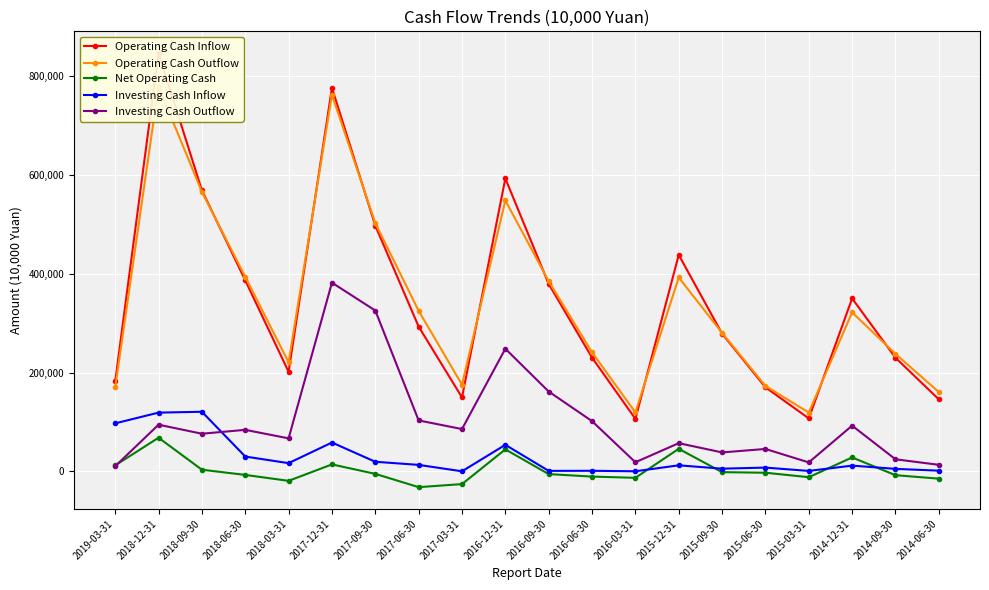

Reading left to right, what are all the values shown in this chart?

Operating Cash Inflow: 2019-03-31=181973	2018-12-31=846842	2018-09-30=568881	2018-06-30=386673	2018-03-31=201514	2017-12-31=776355	2017-09-30=497432	2017-06-30=293035	2017-03-31=149686	2016-12-31=592916	2016-09-30=379400	2016-06-30=230276	2016-03-31=106242	2015-12-31=438149	2015-09-30=278716	2015-06-30=170213	2015-03-31=107207	2014-12-31=350002	2014-09-30=230027	2014-06-30=145746
Operating Cash Outflow: 2019-03-31=169911	2018-12-31=778766	2018-09-30=565558	2018-06-30=393887	2018-03-31=220740	2017-12-31=762280	2017-09-30=502522	2017-06-30=325010	2017-03-31=175485	2016-12-31=548401	2016-09-30=384935	2016-06-30=240884	2016-03-31=119320	2015-12-31=392545	2015-09-30=280309	2015-06-30=173002	2015-03-31=119041	2014-12-31=321854	2014-09-30=237796	2014-06-30=160519
Net Operating Cash: 2019-03-31=12062	2018-12-31=68075	2018-09-30=3323	2018-06-30=-7214	2018-03-31=-19226	2017-12-31=14075	2017-09-30=-5090	2017-06-30=-31975	2017-03-31=-25799	2016-12-31=44515	2016-09-30=-5534	2016-06-30=-10608	2016-03-31=-13079	2015-12-31=45604	2015-09-30=-1593	2015-06-30=-2788	2015-03-31=-11834	2014-12-31=28147	2014-09-30=-7769	2014-06-30=-14773
Investing Cash Inflow: 2019-03-31=97179	2018-12-31=118924	2018-09-30=120629	2018-06-30=29961	2018-03-31=16609	2017-12-31=58388	2017-09-30=19394	2017-06-30=13103	2017-03-31=108	2016-12-31=53701	2016-09-30=972	2016-06-30=1151	2016-03-31=151	2015-12-31=12219	2015-09-30=5428	2015-06-30=7603	2015-03-31=868	2014-12-31=11619	2014-09-30=5045	2014-06-30=1394
Investing Cash Outflow: 2019-03-31=10438	2018-12-31=94471	2018-09-30=76171	2018-06-30=84020	2018-03-31=66810	2017-12-31=382002	2017-09-30=325536	2017-06-30=103116	2017-03-31=85609	2016-12-31=248202	2016-09-30=161622	2016-06-30=101664	2016-03-31=18410	2015-12-31=57046	2015-09-30=38319	2015-06-30=45339	2015-03-31=18119	2014-12-31=92498	2014-09-30=24428	2014-06-30=13226